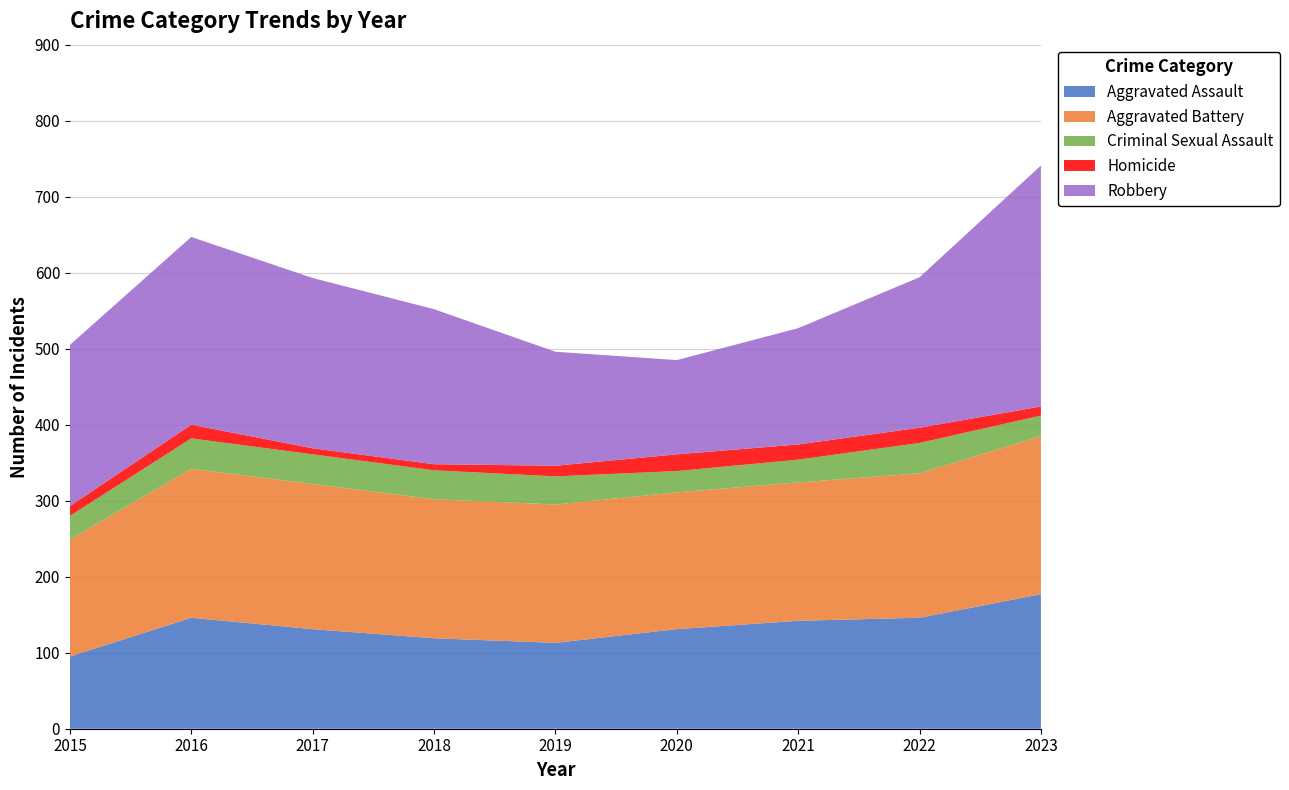

Reading right to left, transcribe all the data shown in this chart.

Aggravated Assault: 177	146	142	131	113	119	131	146	95
Aggravated Battery: 208	190	182	180	182	183	191	196	154
Criminal Sexual Assault: 27	40	30	28	37	38	39	40	31
Homicide: 12	20	20	22	14	8	8	18	13
Robbery: 317	198	153	124	150	204	224	247	212